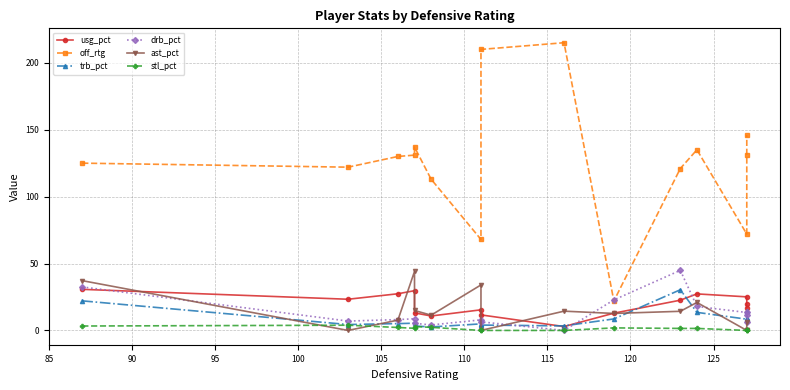

How many categories are shown in the chart?

15